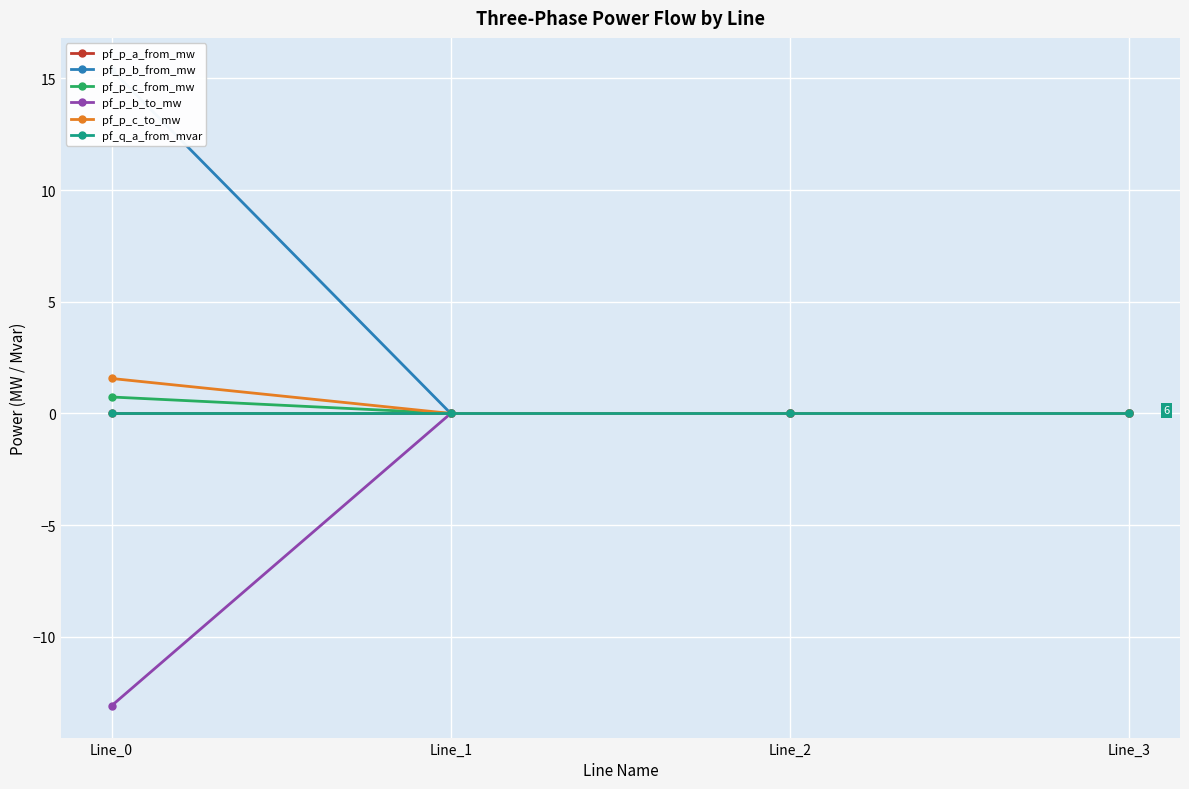

How many values in the pf_p_a_from_mw series exceed 0?

2